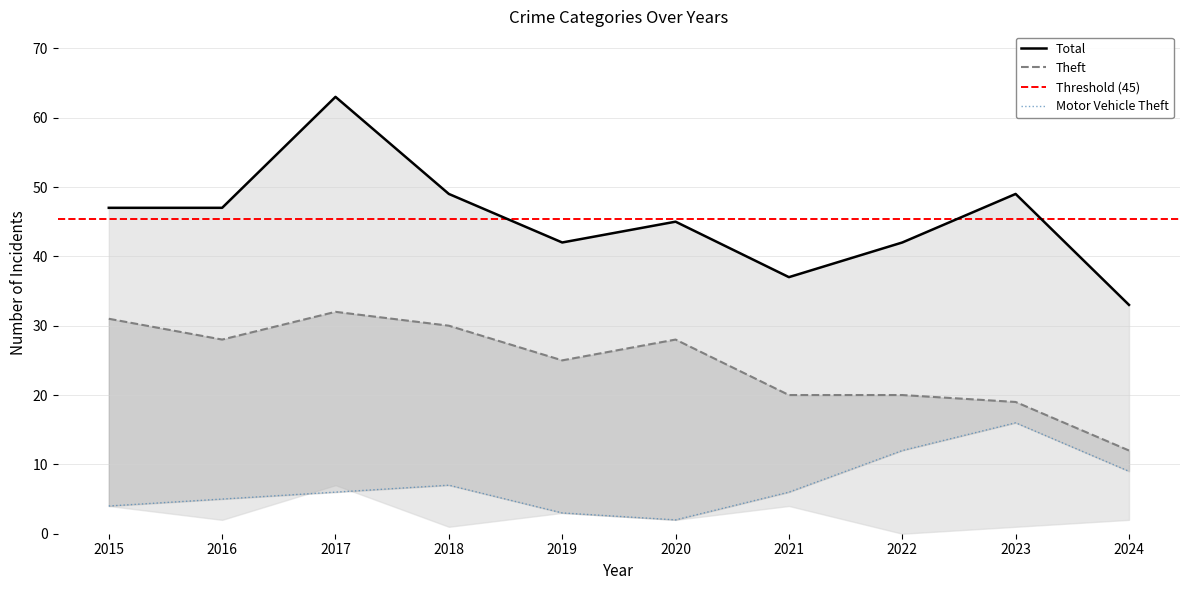

At which category does Motor Vehicle Theft reach its first local peak?

2018